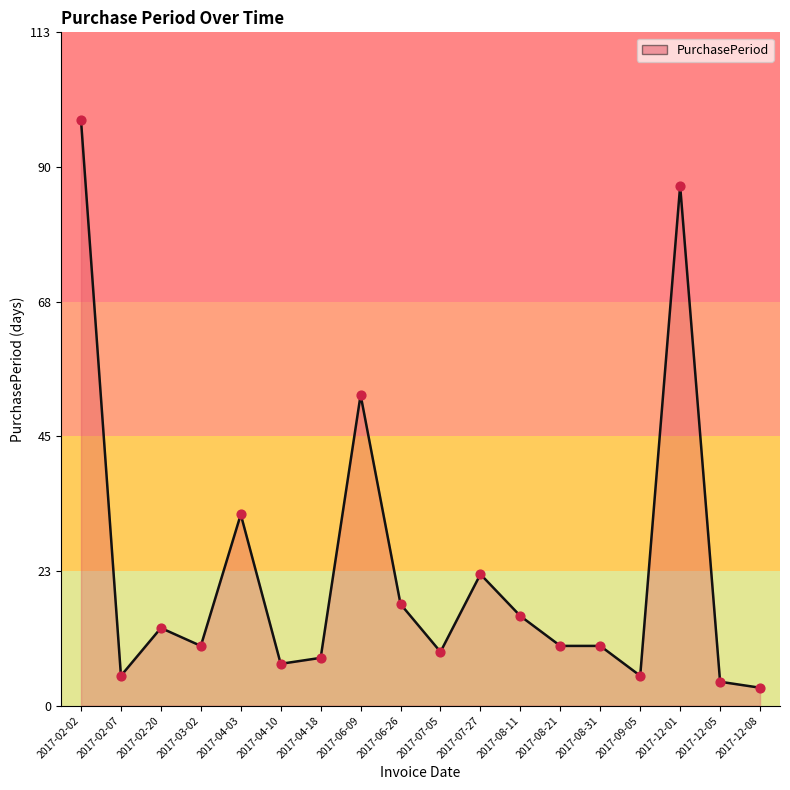

Which has a higher value, 2017-03-02 or 2017-09-05?

2017-03-02